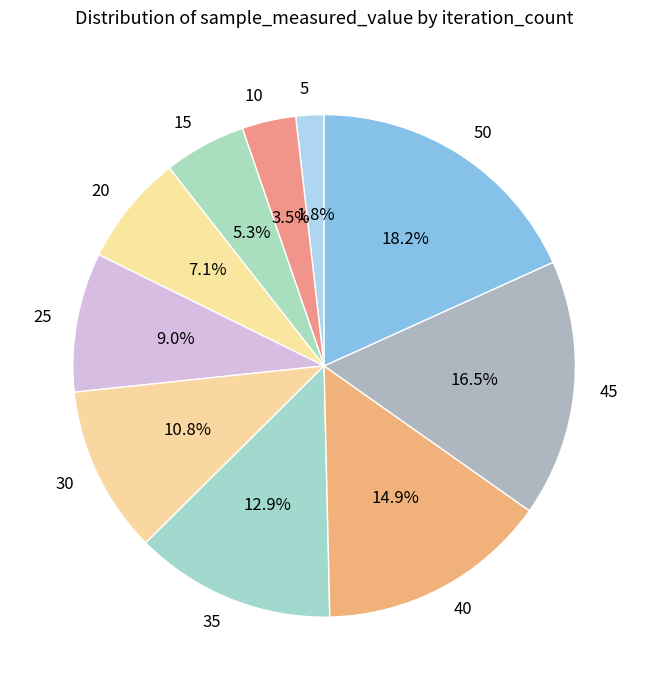

Do 5 and 15 together represent more than half of the pie?

No